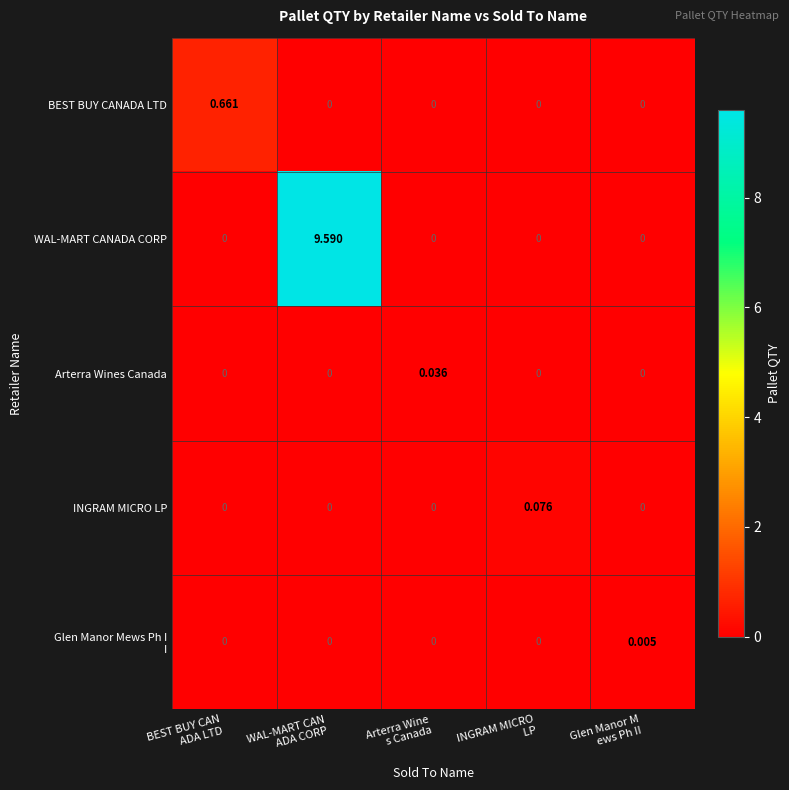

Which series has the largest total across all categories?

WAL-MART CANADA CORP